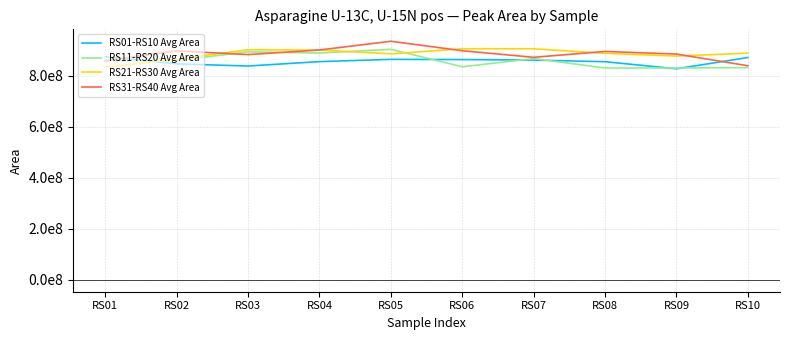

Does the chart display data point markers on the line(s)?

No